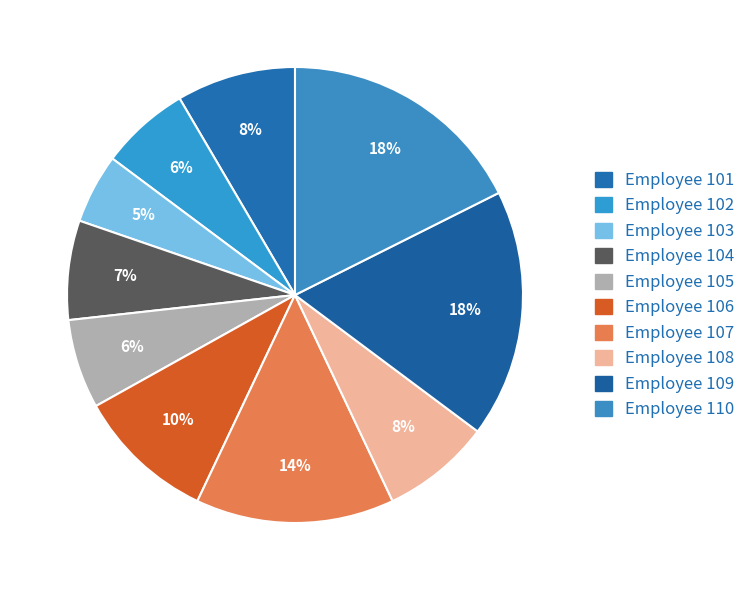

Which category has the biggest portion of the pie?

109